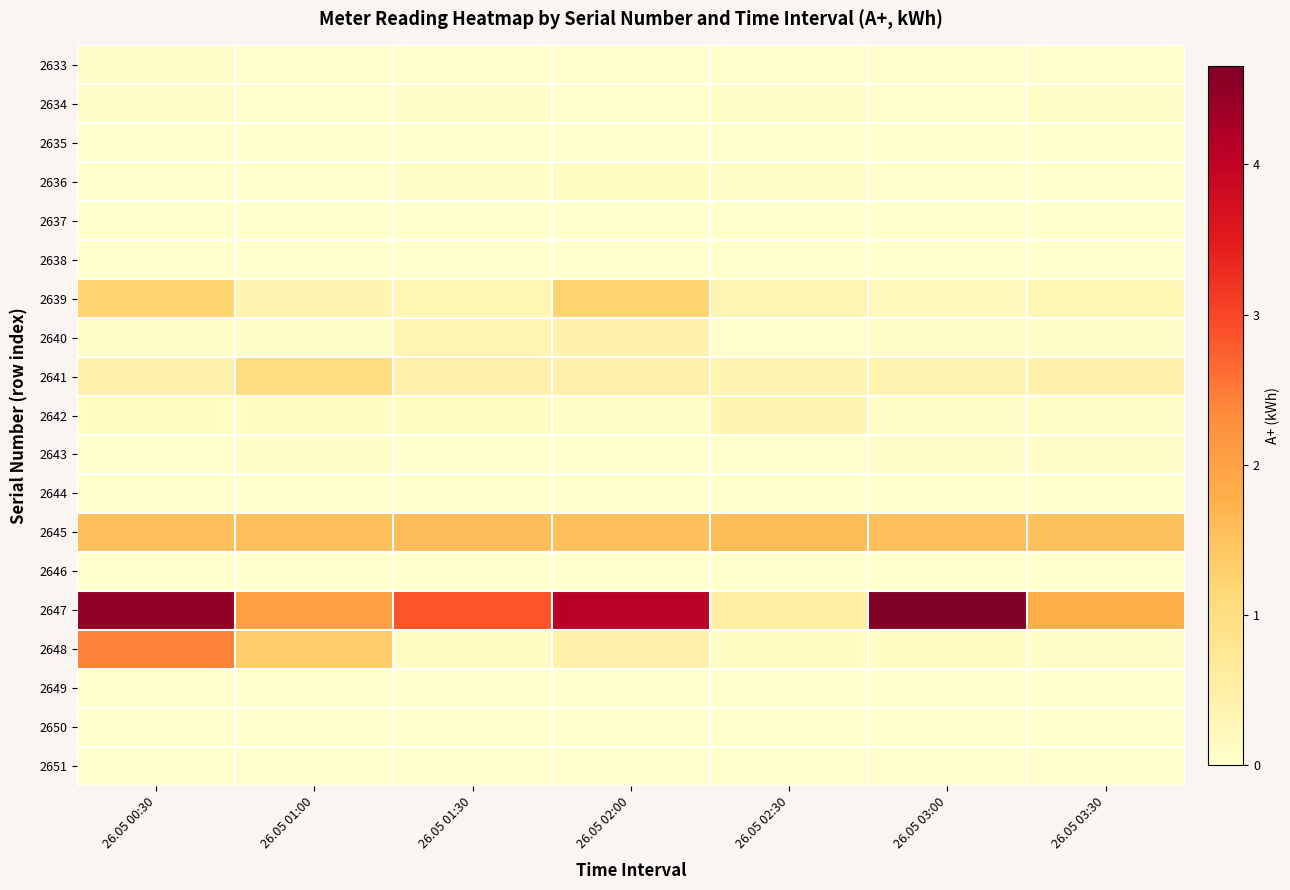

Which series has the widest spread of values?

2647